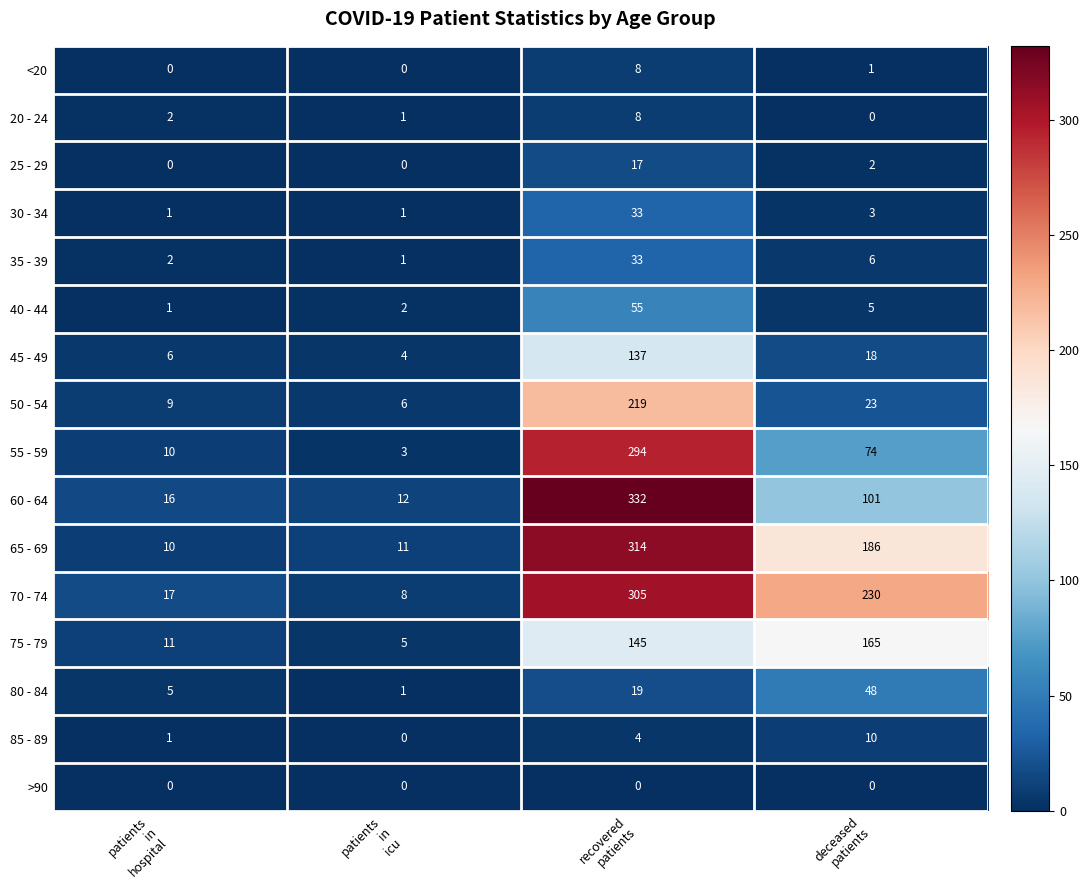

What is the lowest value of the 65 - 69 series?

10